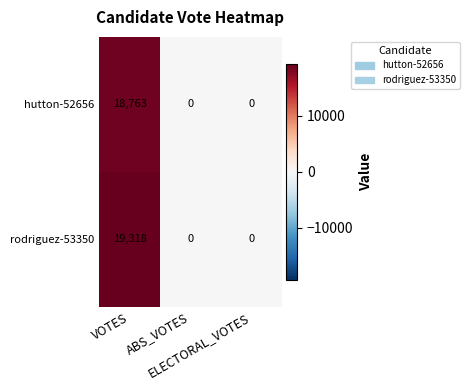

How many distinct data groups are displayed?

2